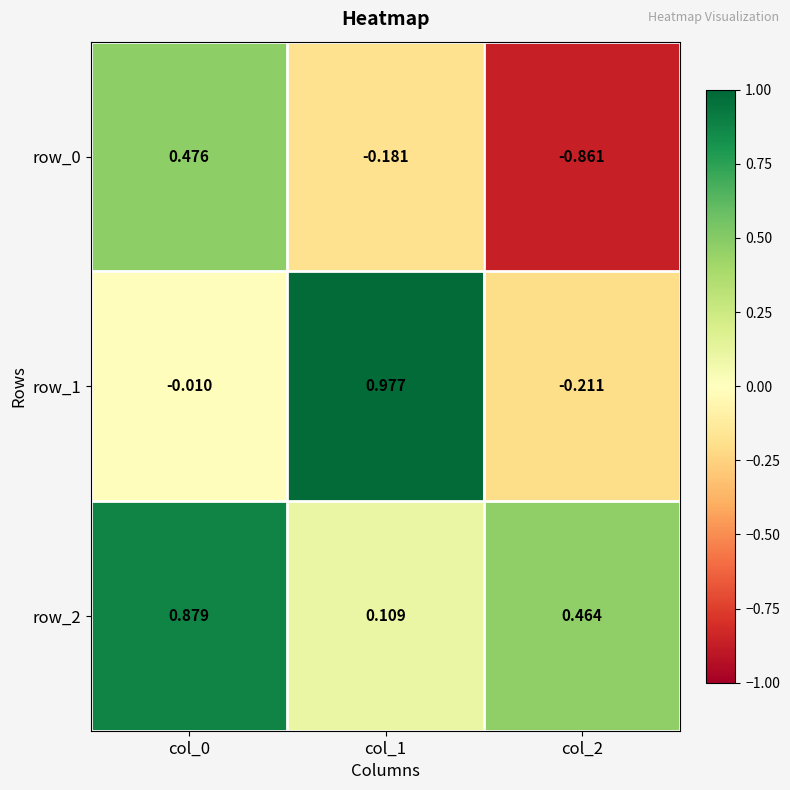

At which label is row_1 closest to 0?

col_0